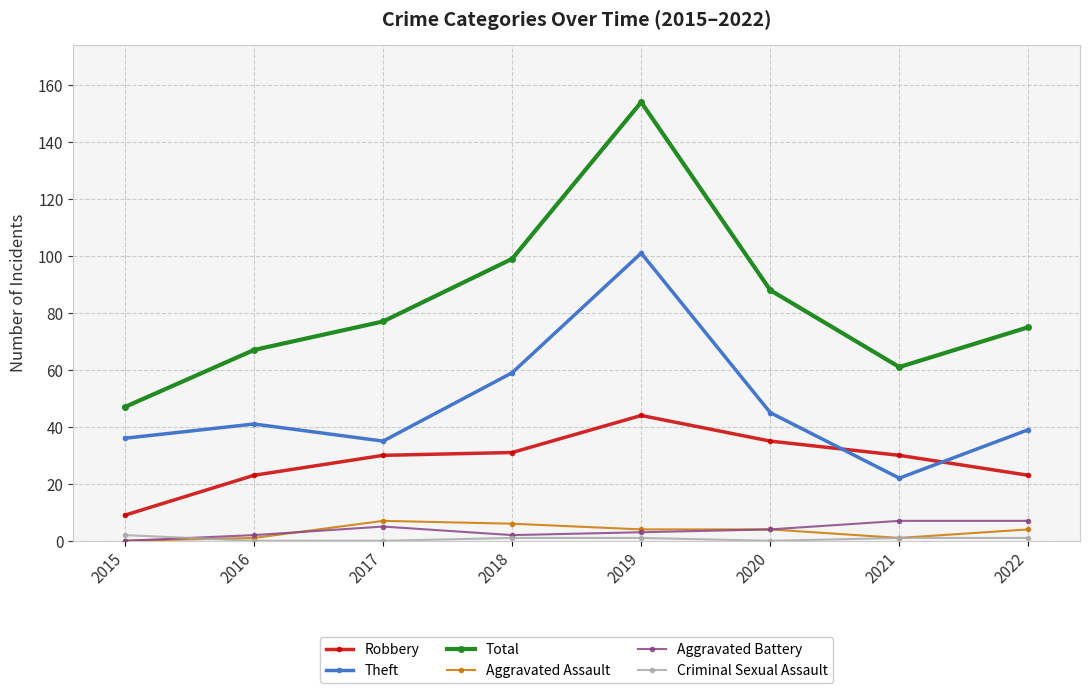

What is the sum of all Total values?

668